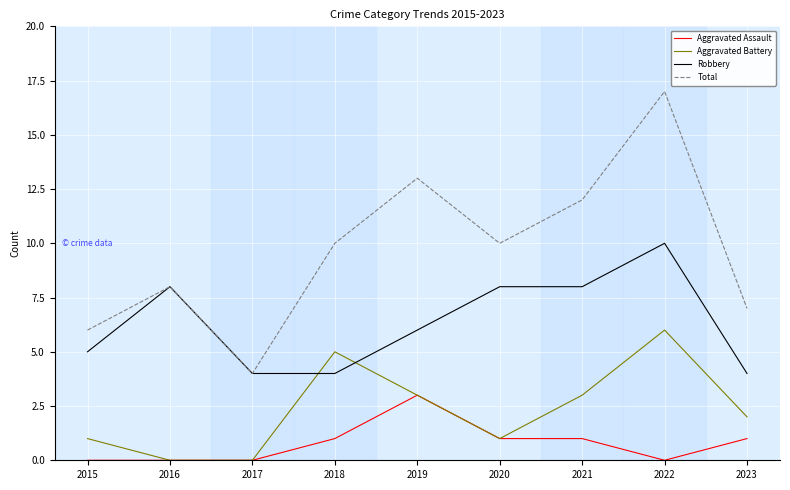

Which category has the lowest value in the Total series?

2017